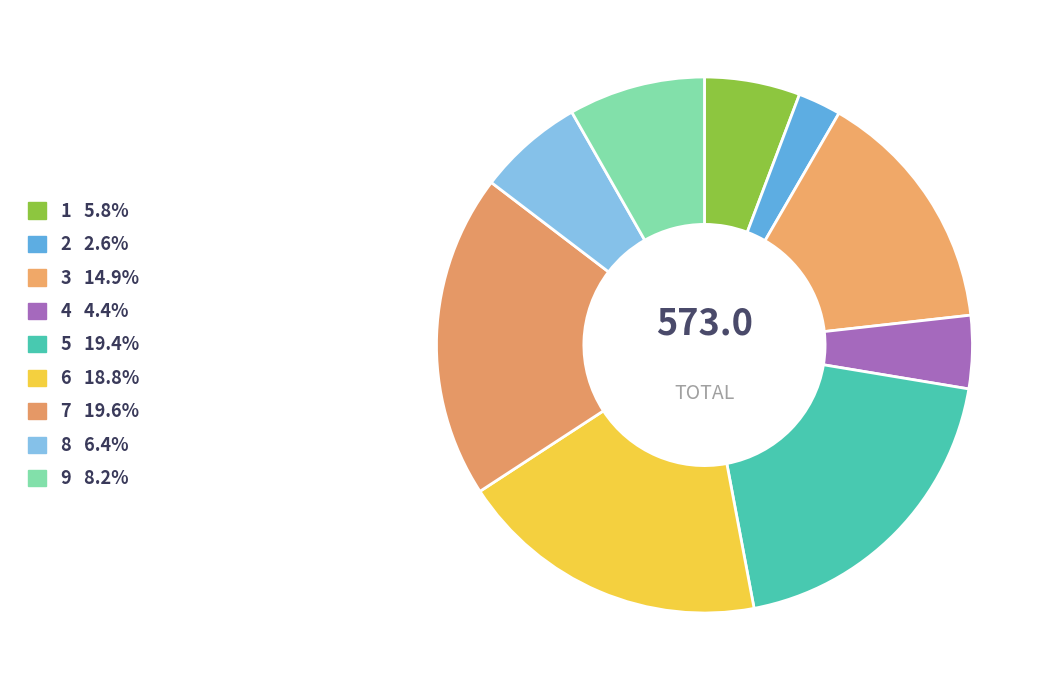

To the nearest percent, what portion does 6 represent?

19%